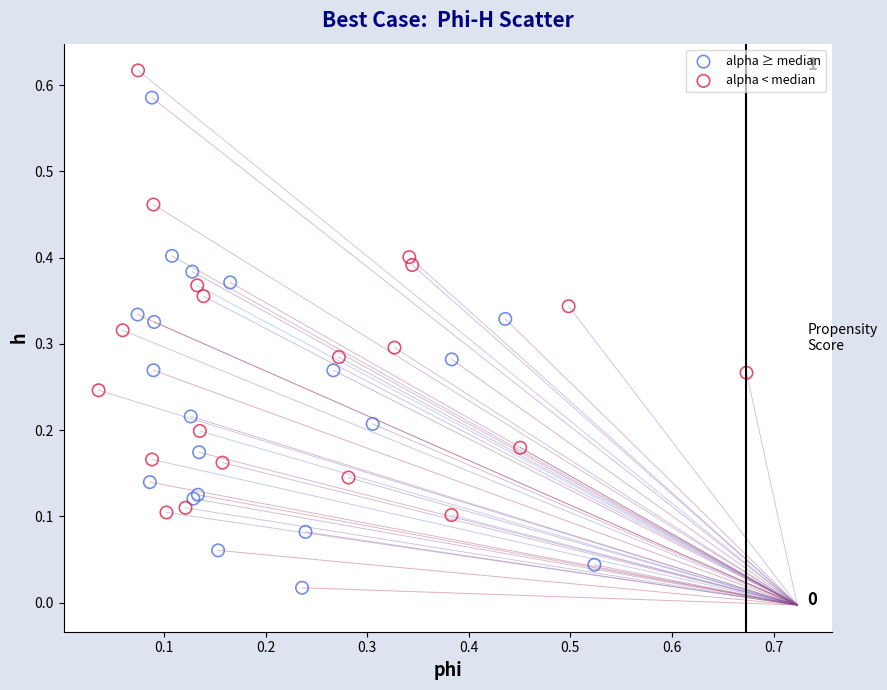

Which series contains the lowest Y value?

alpha ≥ median